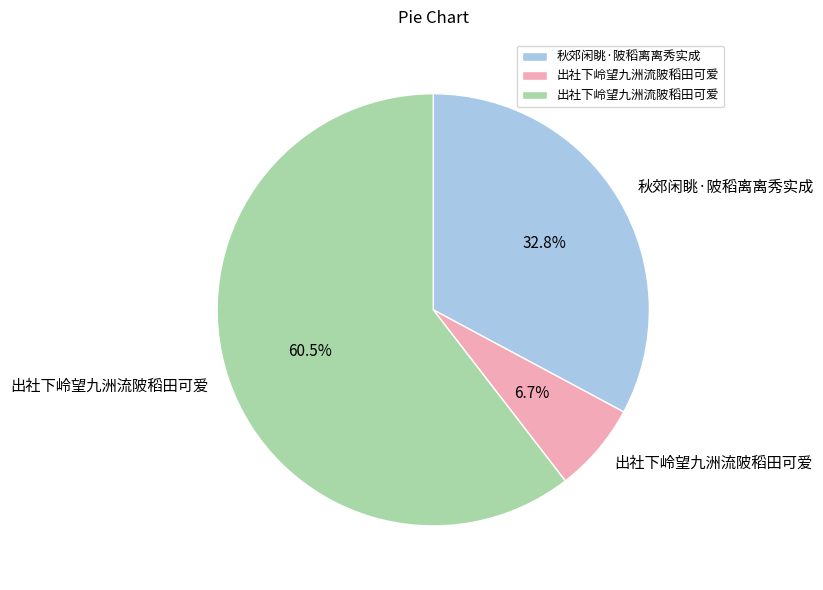

Is there any slice that represents more than half of the pie?

Yes